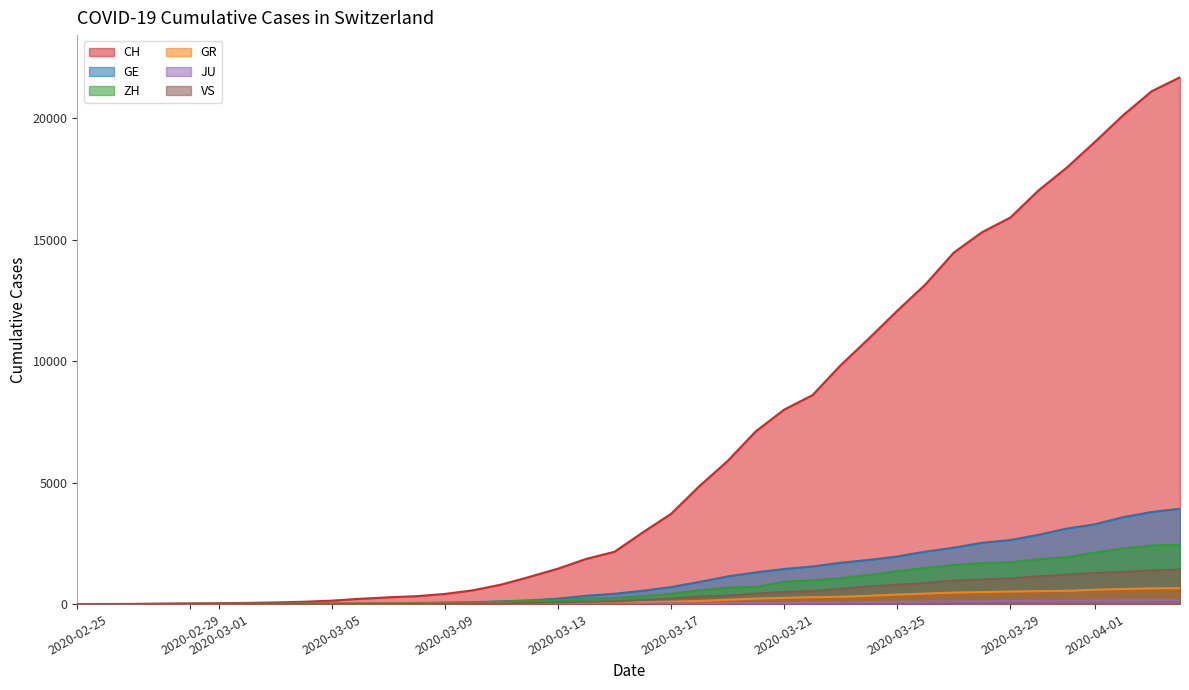

True or false: GE and JU intersect in this chart.

False